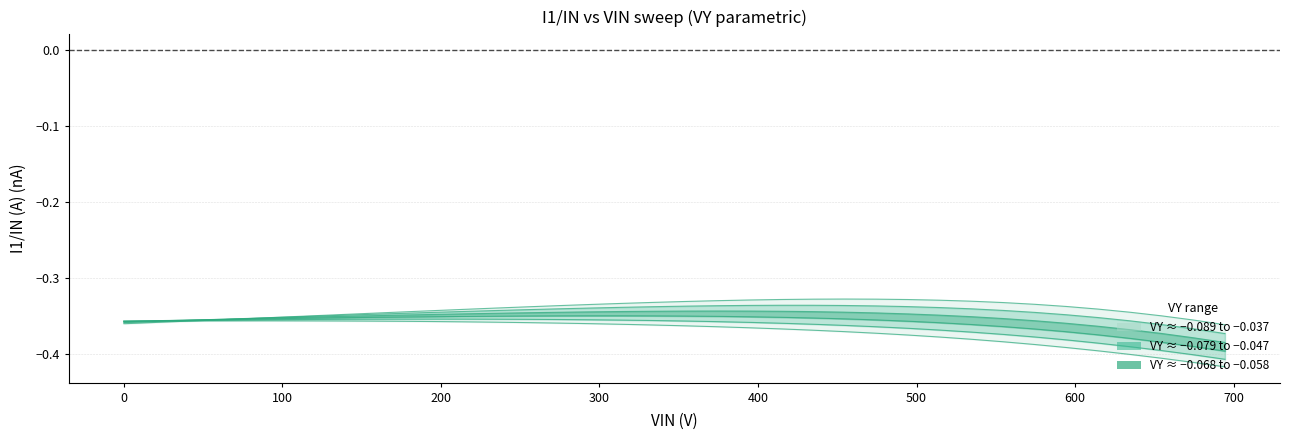

True or false: VY=-0.07894737 has a value of -0.2 at 38.

False